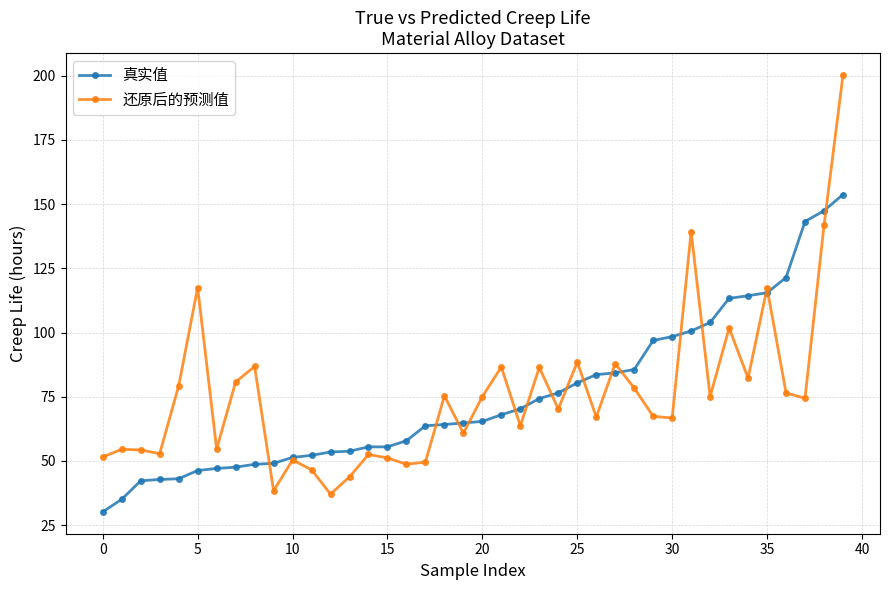

What is the value of the 真实值 point at the 19th from the left?

64.2